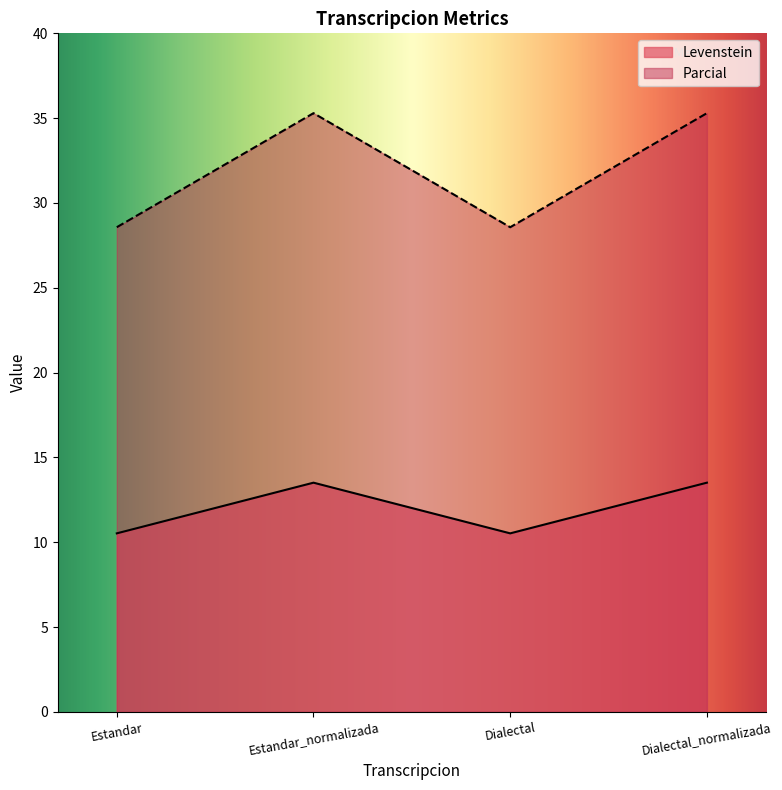

Where does the Levenstein series first go above 13?

Estandar_normalizada